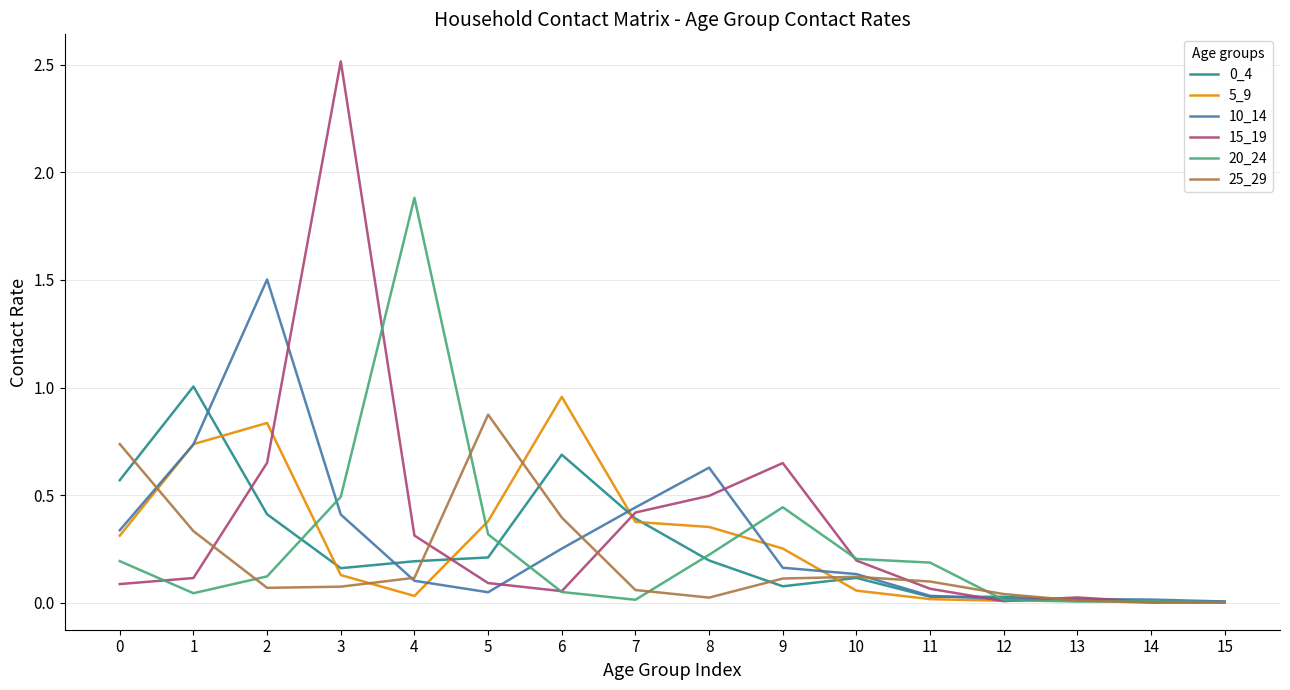

Which series has the largest range (max minus min)?

15_19